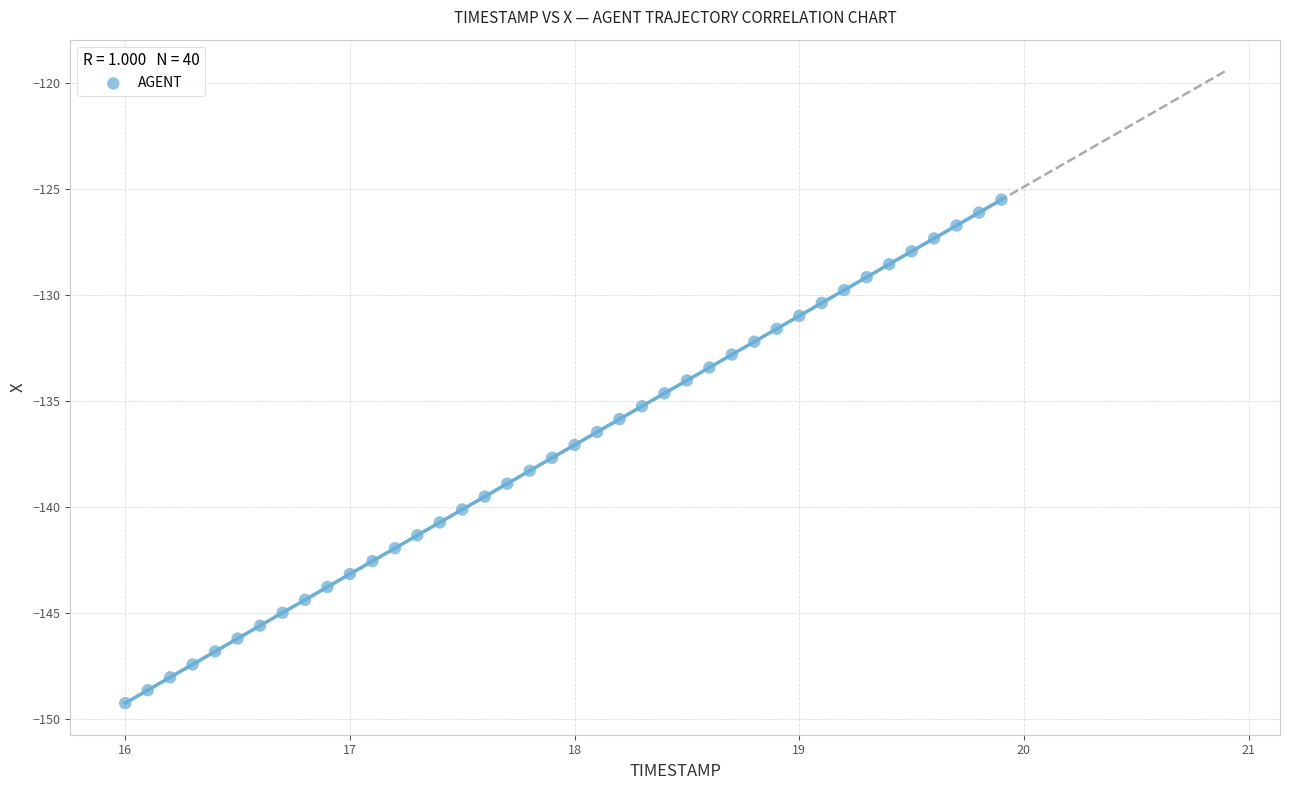

What is the range of Y values (max minus min)?

23.7